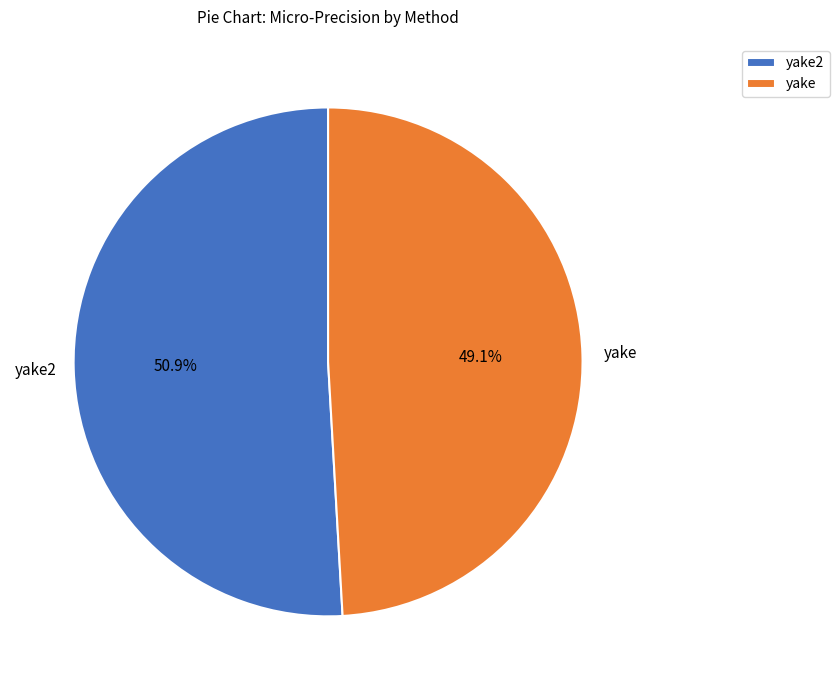

To the nearest percent, what percentage of the pie is yake?

49%